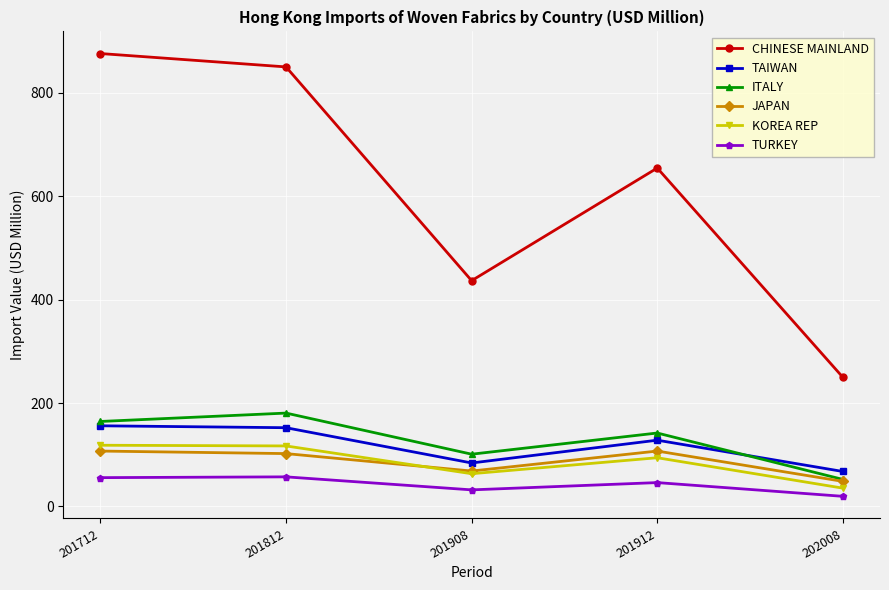

Which category has the lowest value in the CHINESE MAINLAND series?

202008